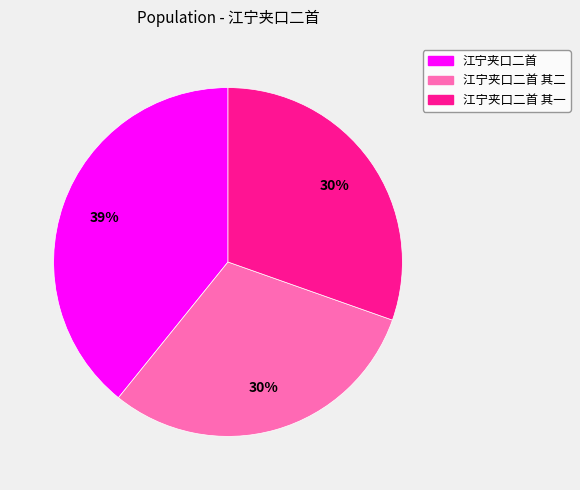

How many segments does this pie chart have?

3